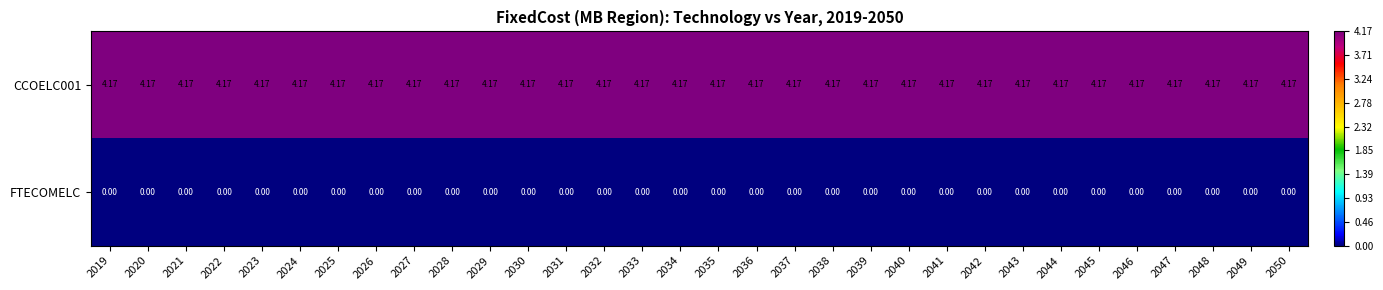

Which series has the largest total across all categories?

CCOELC001